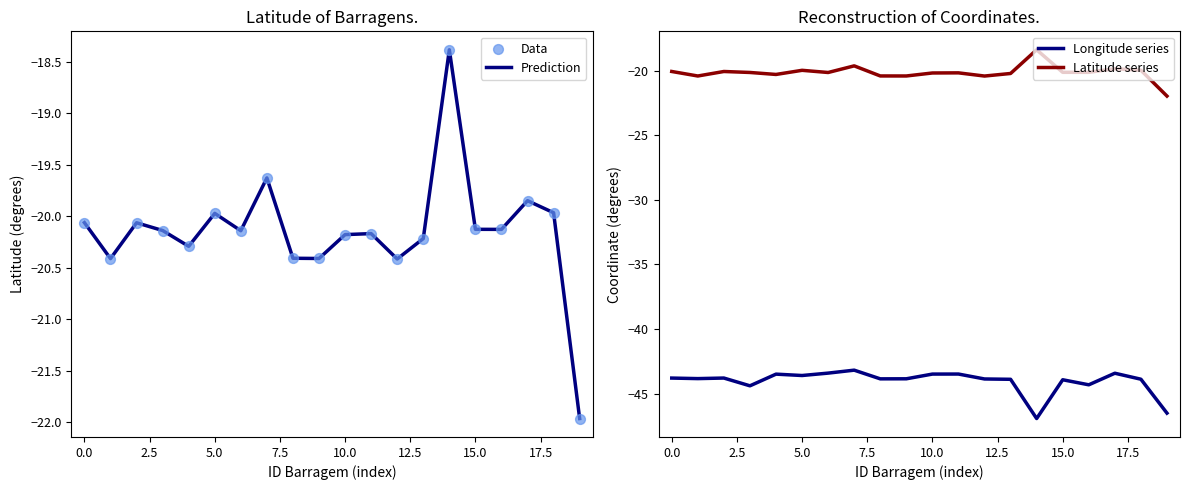

Is the value of Longitude series at 17 greater than the value of Data at 19?

No